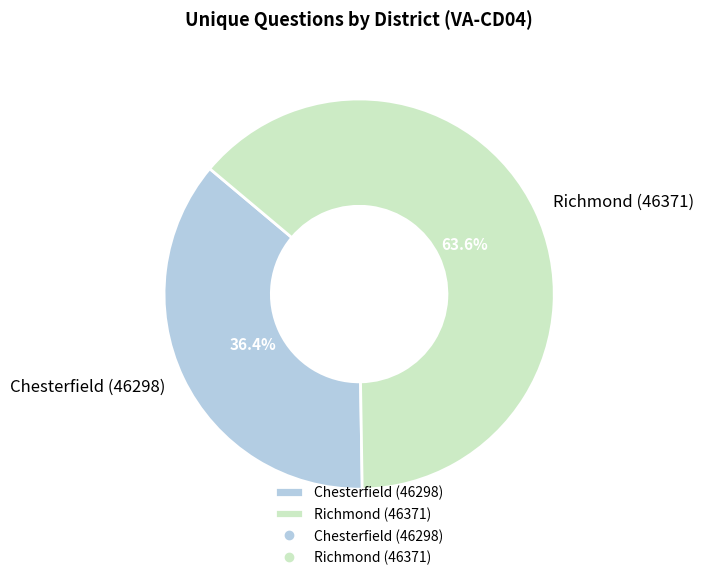

To the nearest percent, what is the difference between the largest and smallest slice percentages?

27%